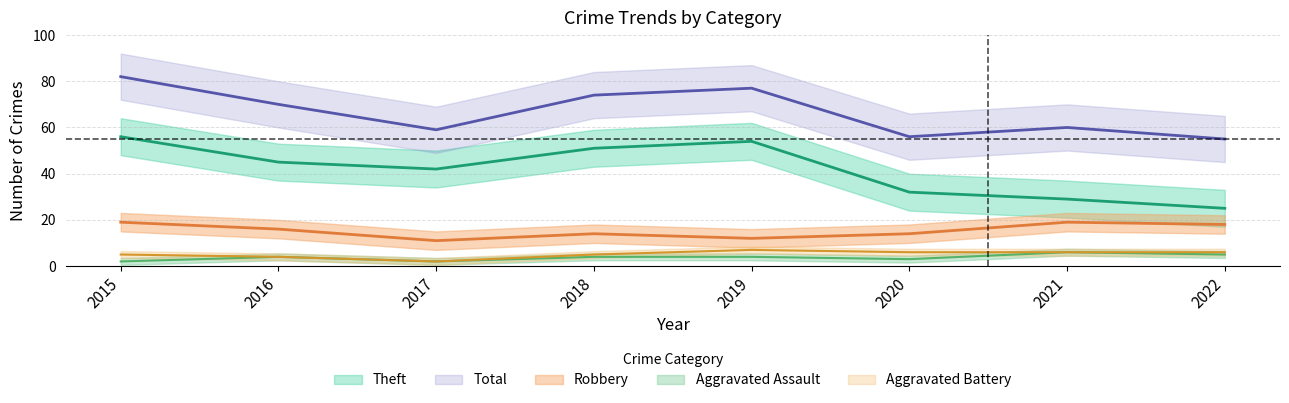

Is it true that Aggravated Assault equals 5 at 2022?

True